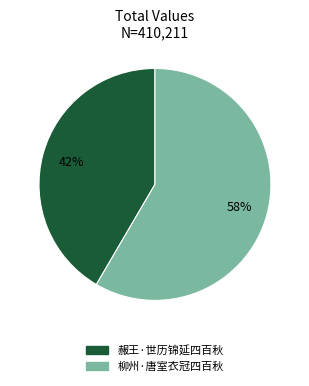

To the nearest percent, what portion does 赧王·世历锦延四百秋 represent?

42%